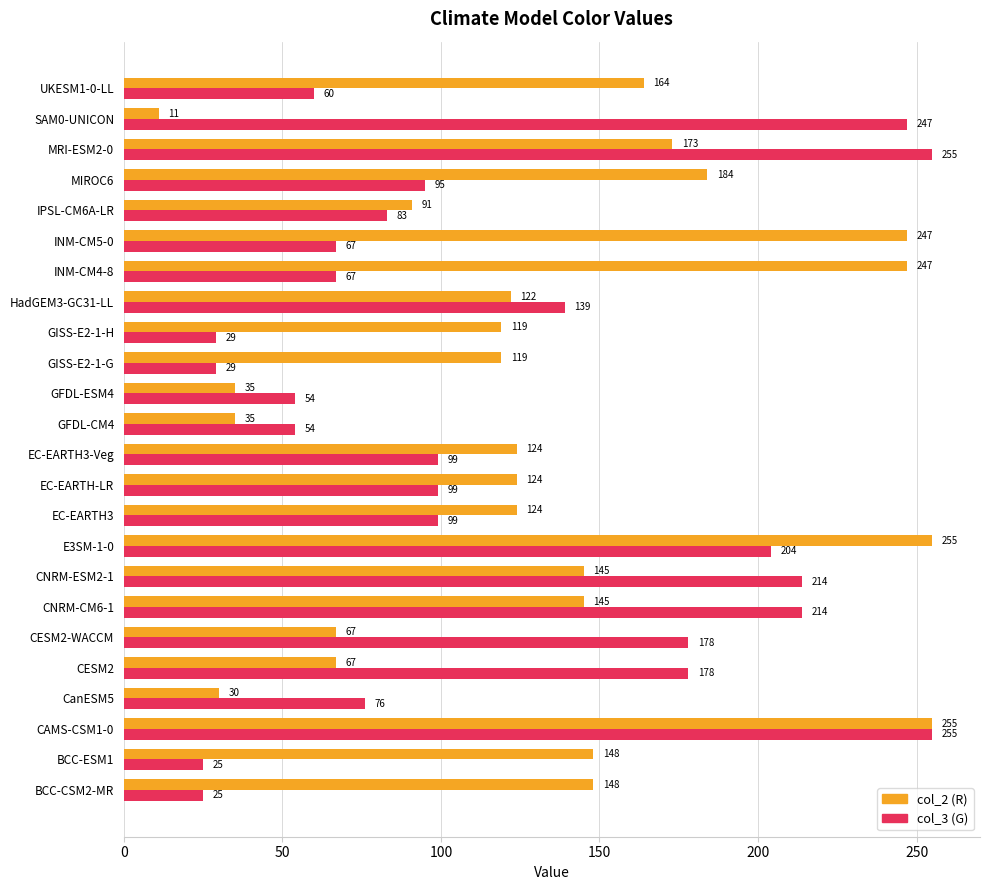

What is the difference between the highest and lowest values at EC-EARTH-LR?

25